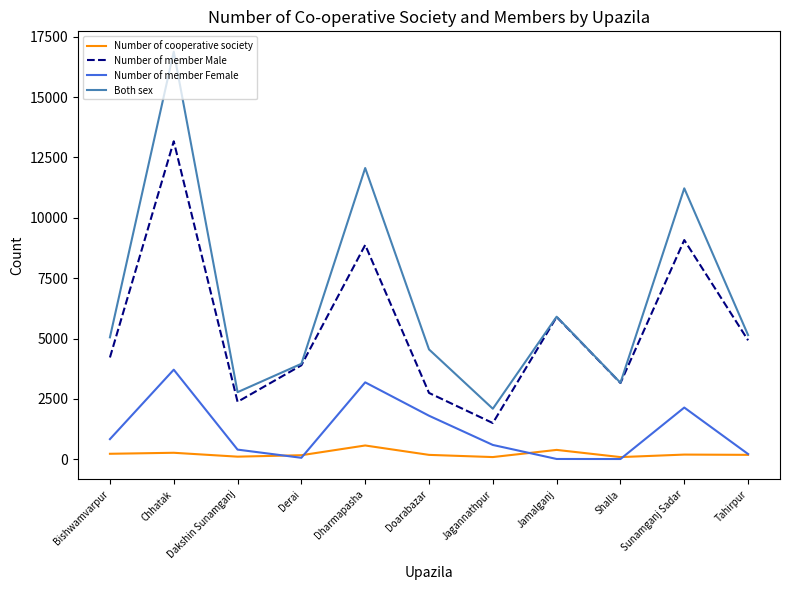

At which label does Number of member Male reach its minimum?

Jagannathpur